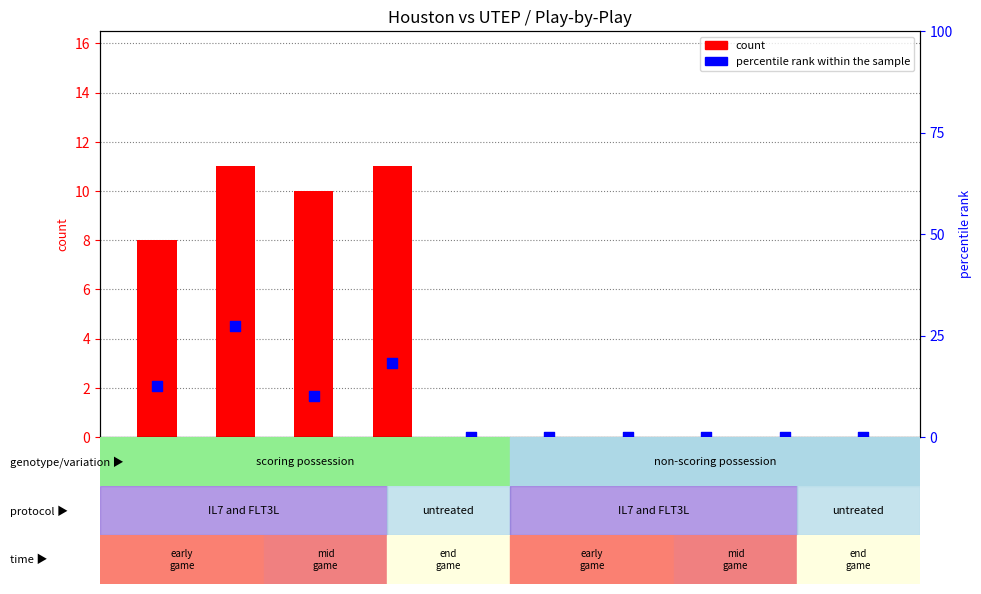

Which series has the largest Y range (max minus min)?

percentile rank within the sample